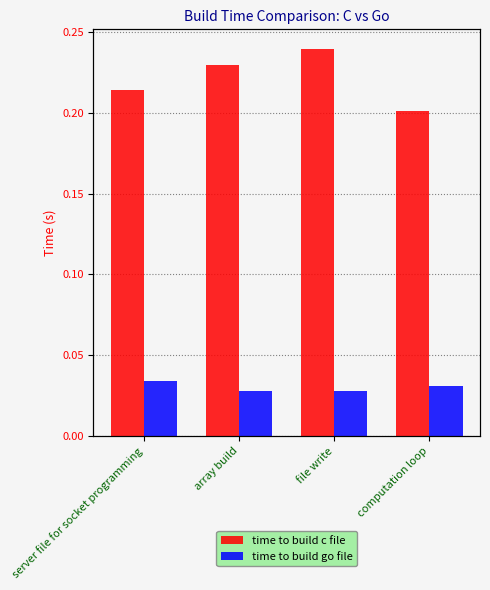

Between server file for socket programming and file write, which series saw the biggest shift?

time to build c file